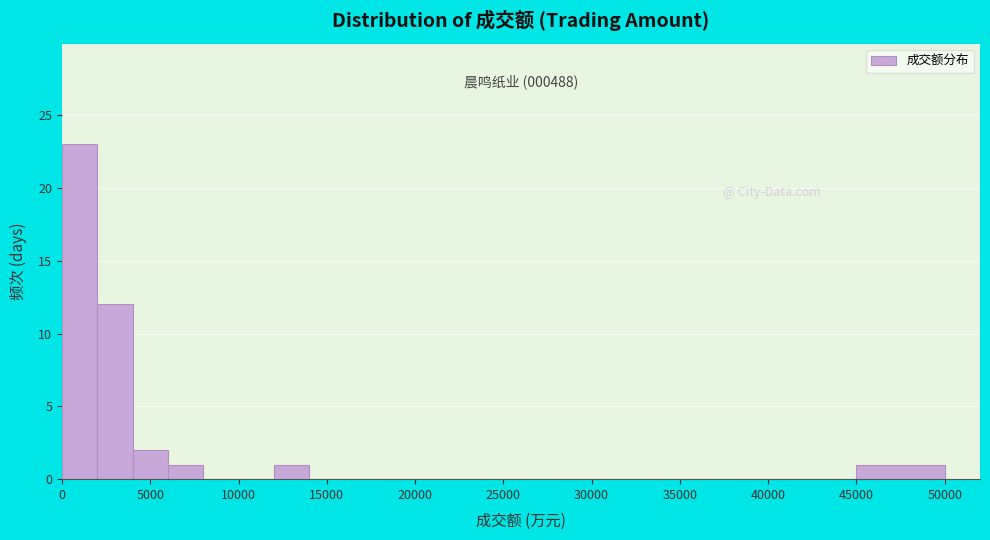

Which range on the x-axis has the tallest bar?

0 to 2000